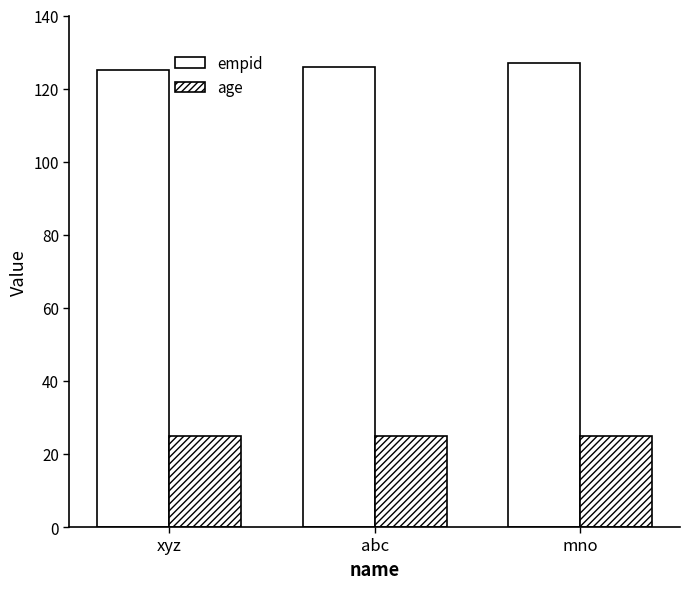

How many groups of bars are there?

3